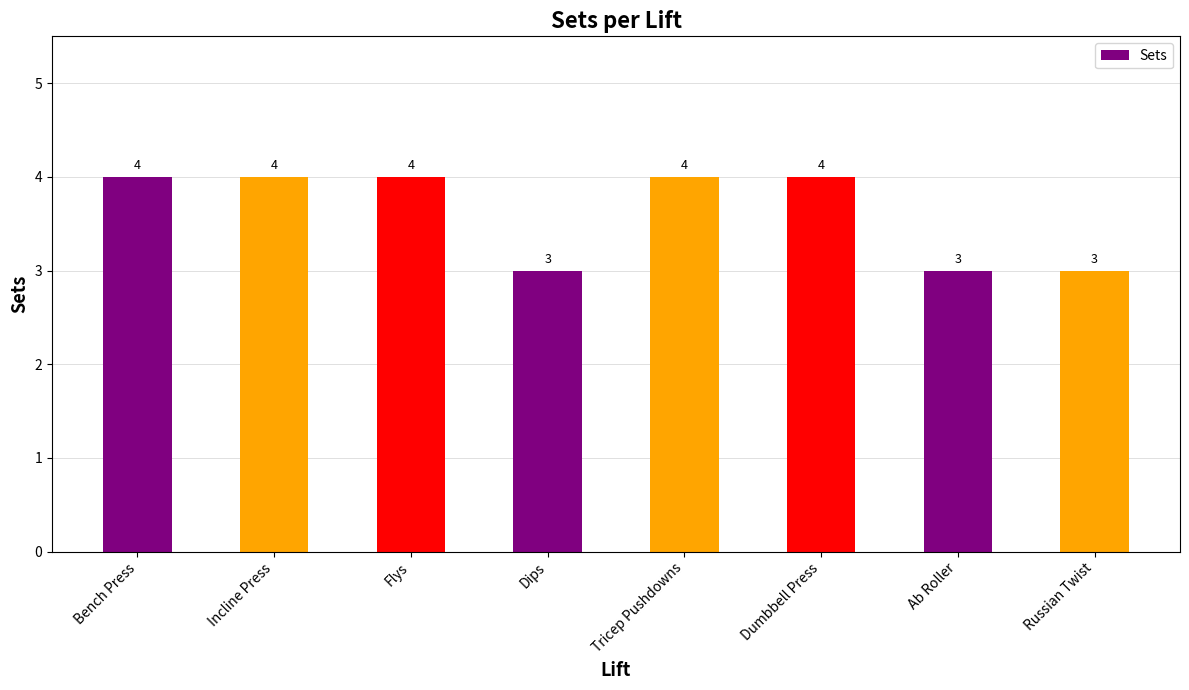

Approximately how many times larger is the value at Tricep Pushdowns compared to Incline Press?

1.0